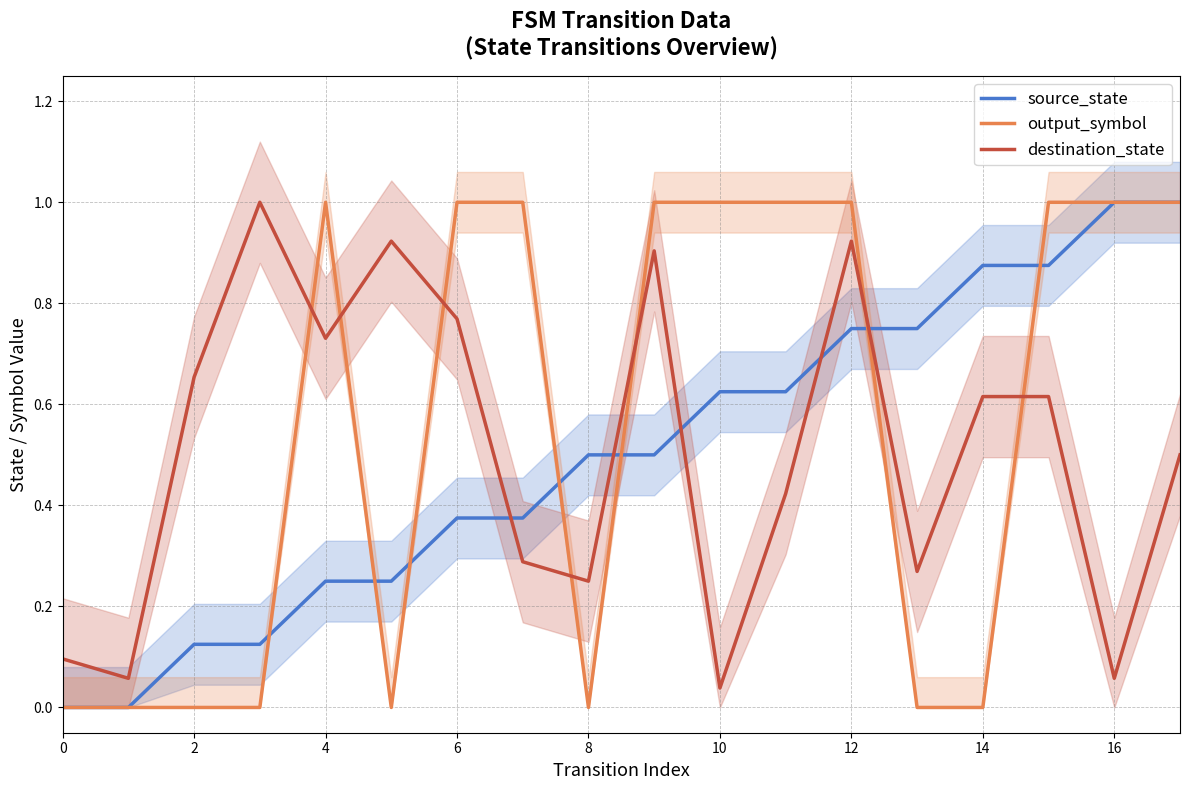

What are all the series names shown in the legend?

source_state, output_symbol, destination_state